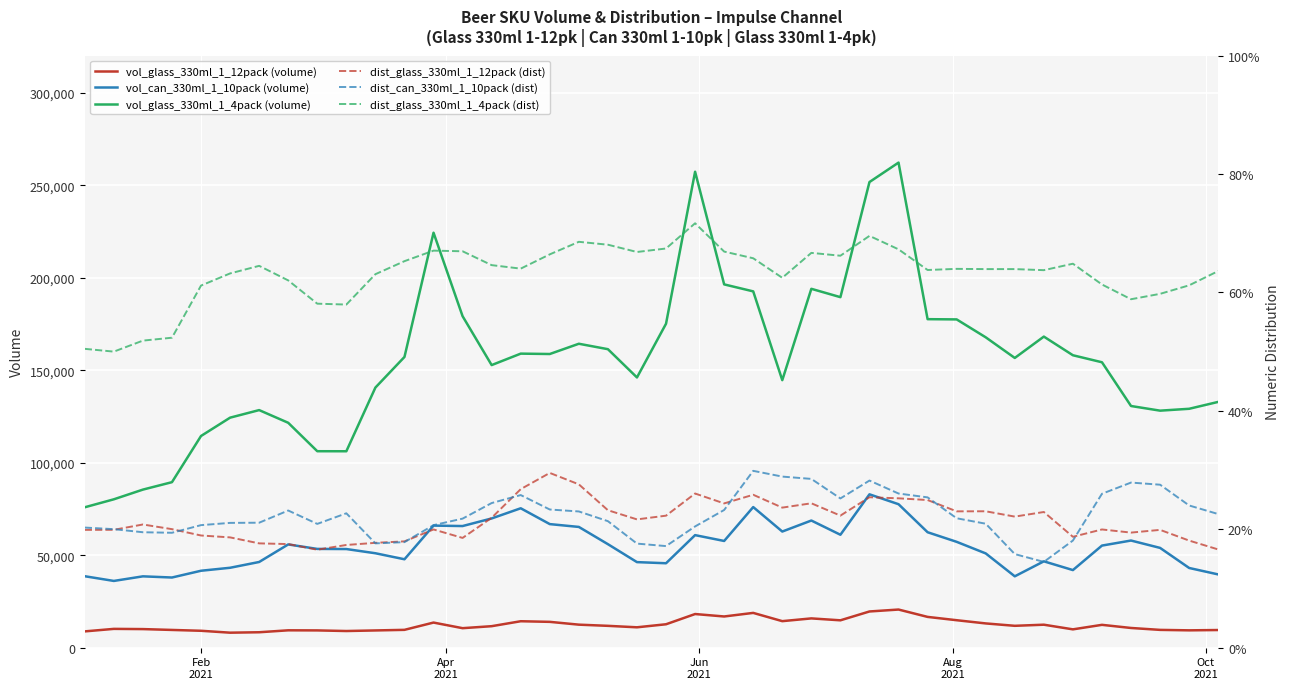

True or false: dist_can_330ml_1_10pack has a value of 0.1 at 12.

False